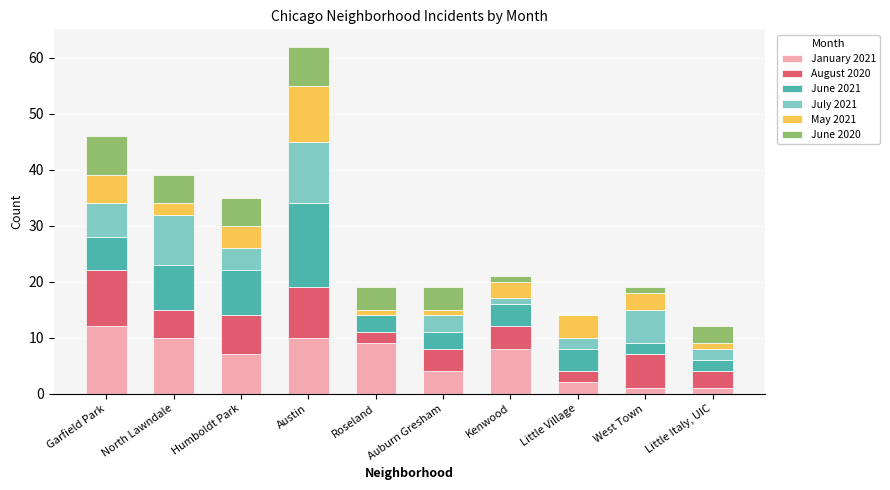

True or false: January 2021 has a value of 12 at Humboldt Park.

False